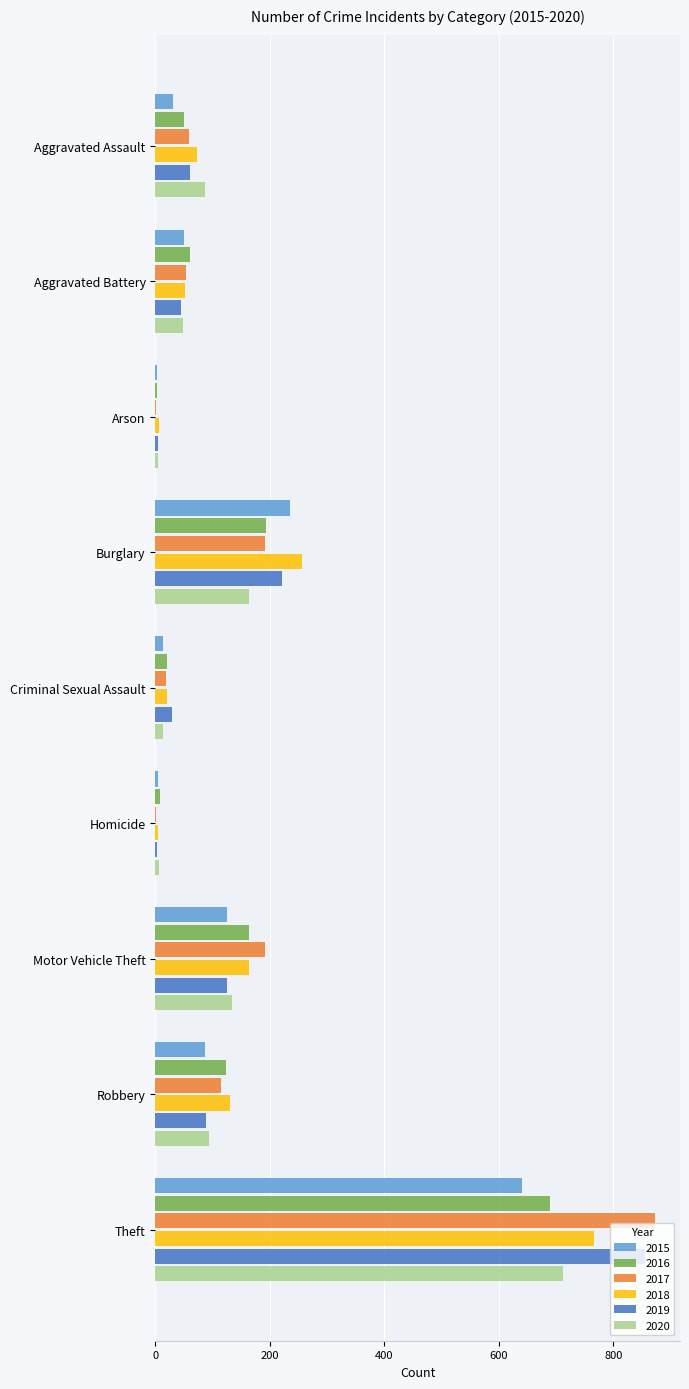

At which category is the sum across all series the highest?

Theft